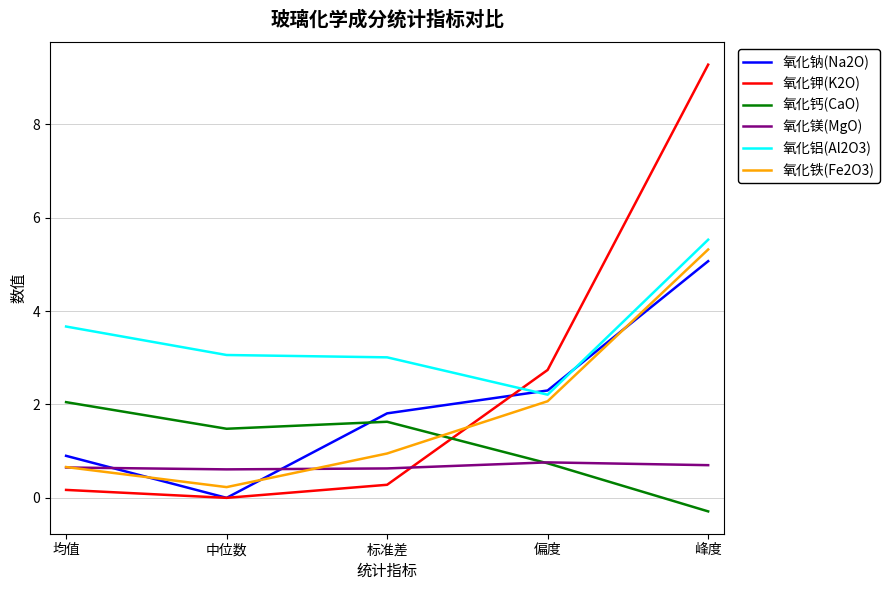

Which series has the largest total across all categories?

氧化铝(Al2O3)